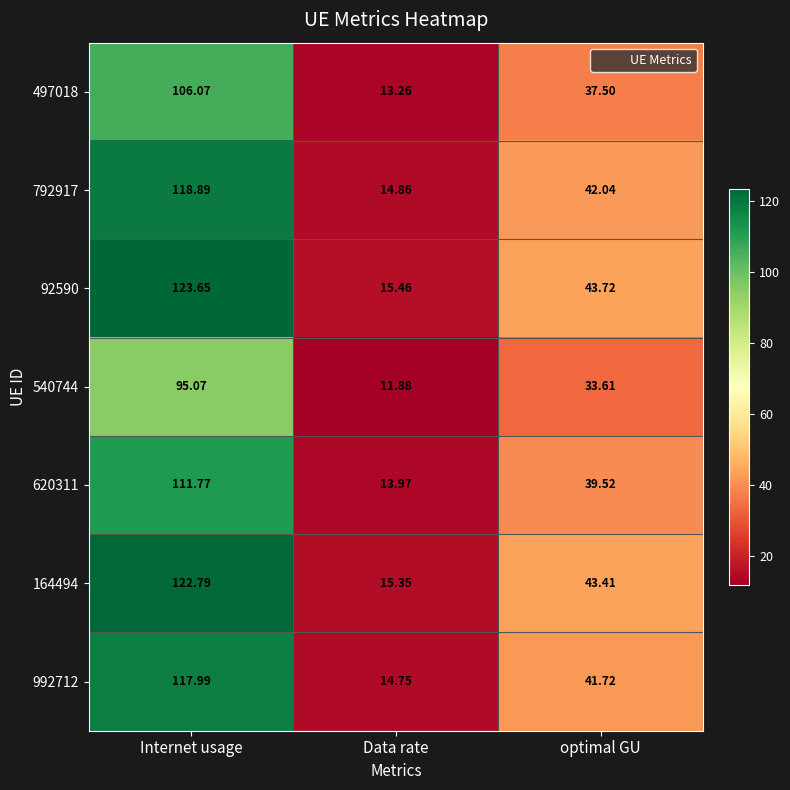

Which series changed the most between Internet usage and Data rate?

92590